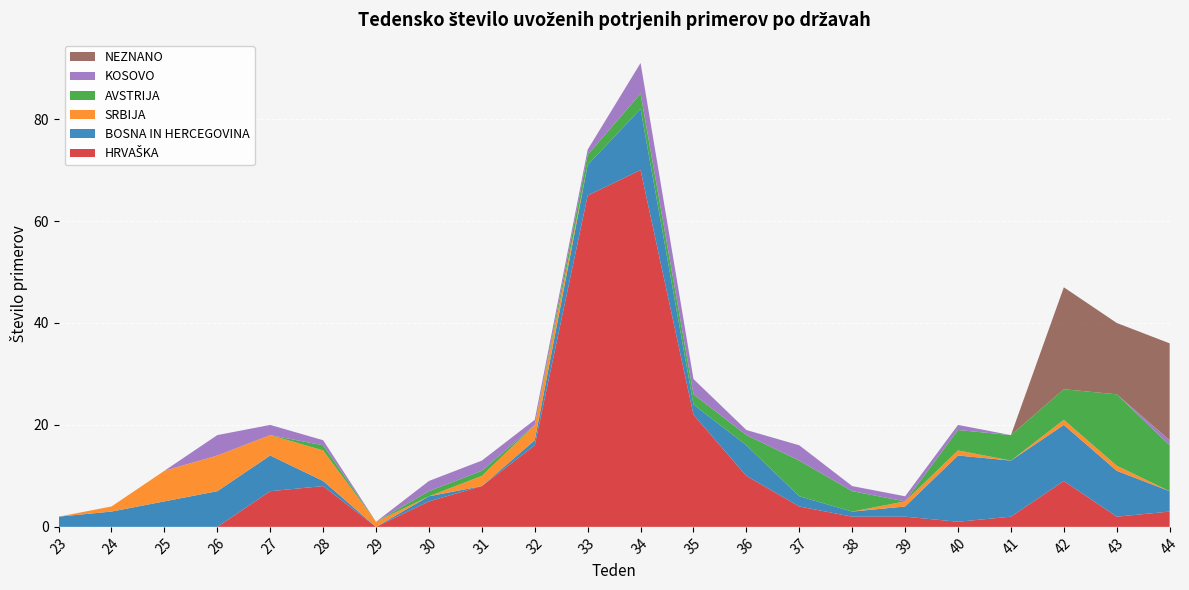

Reading right to left, list all the values displayed in this chart.

HRVAŠKA: 3	2	9	2	1	2	2	4	10	22	70	65	16	8	5	0	8	7	0	0	0	0
BOSNA IN HERCEGOVINA: 4	9	11	11	13	2	1	2	6	2	12	6	1	0	1	0	1	7	7	5	3	2
SRBIJA: 0	1	1	0	1	1	0	0	0	0	0	0	3	2	0	1	6	4	7	6	1	0
AVSTRIJA: 9	14	6	5	4	0	4	7	2	2	3	2	0	1	1	0	1	0	0	0	0	0
KOSOVO: 1	0	0	0	1	1	1	3	1	3	6	1	1	2	2	0	1	2	4	0	0	0
NEZNANO: 19	14	20	0	0	0	0	0	0	0	0	0	0	0	0	0	0	0	0	0	0	0